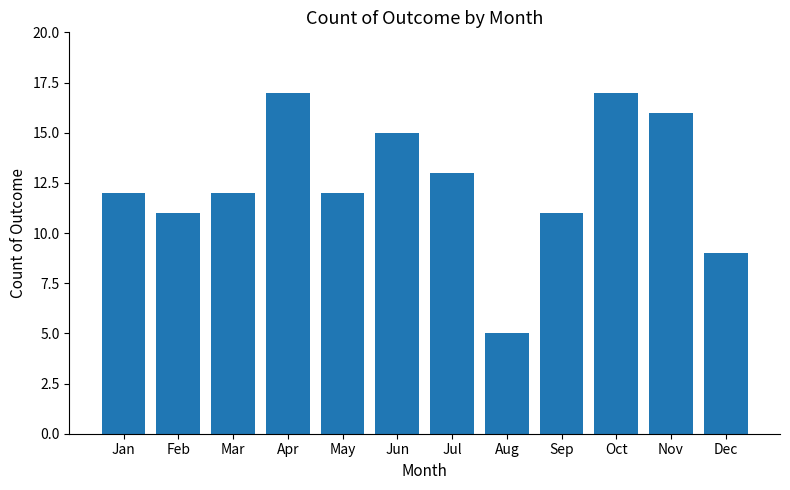

What is the difference between the values at Nov and May?

4